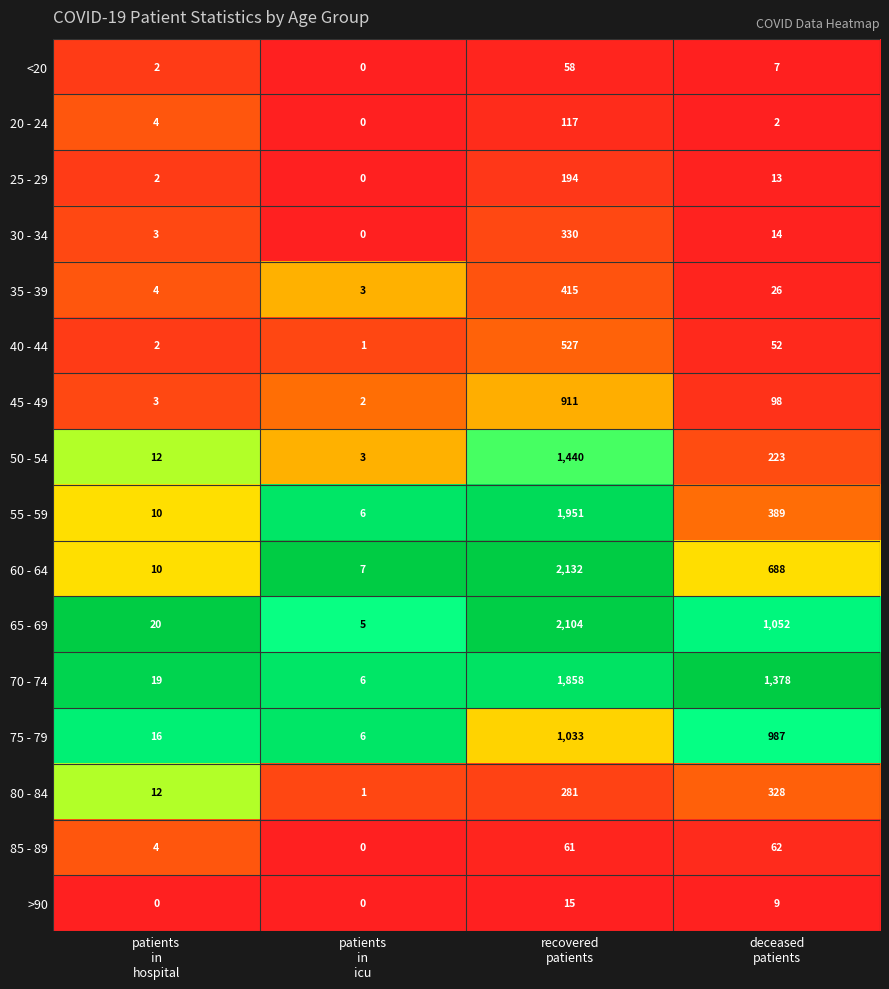

What is the difference between the highest and lowest values at patients
in
icu?

7